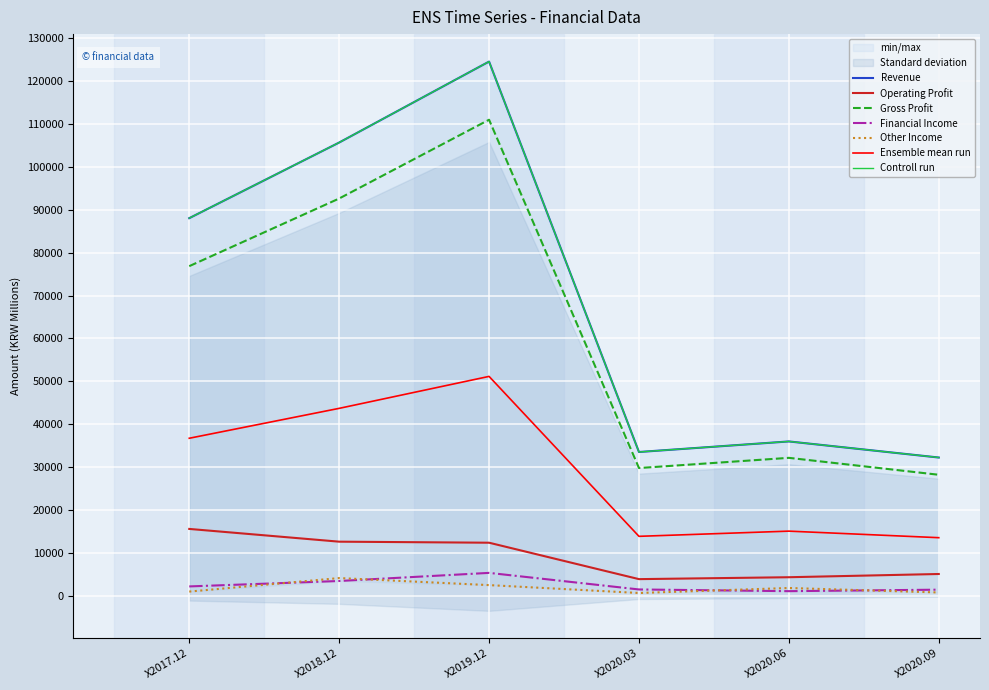

What value does the Revenue series have at X2017.12?

88045